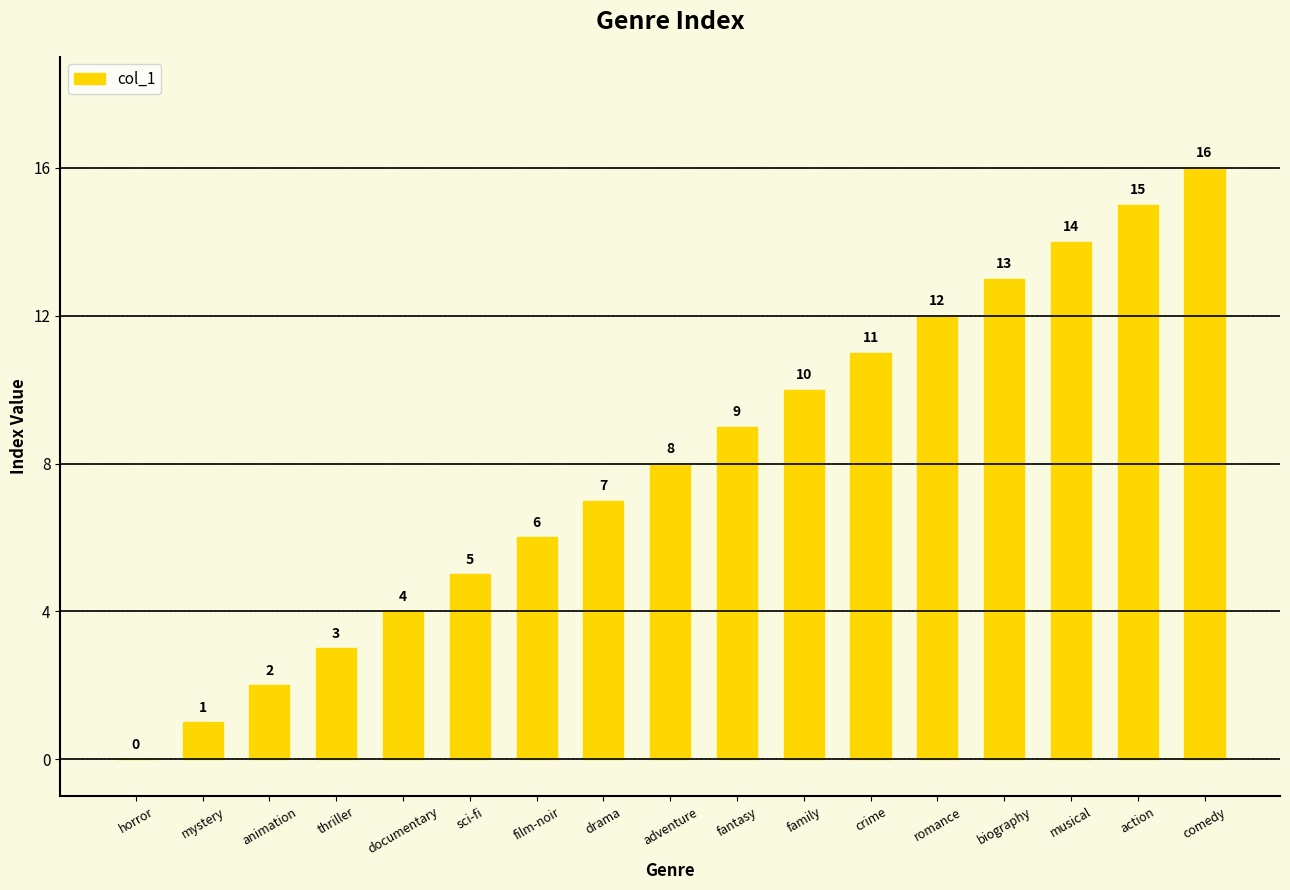

What is the greatest value displayed?

16